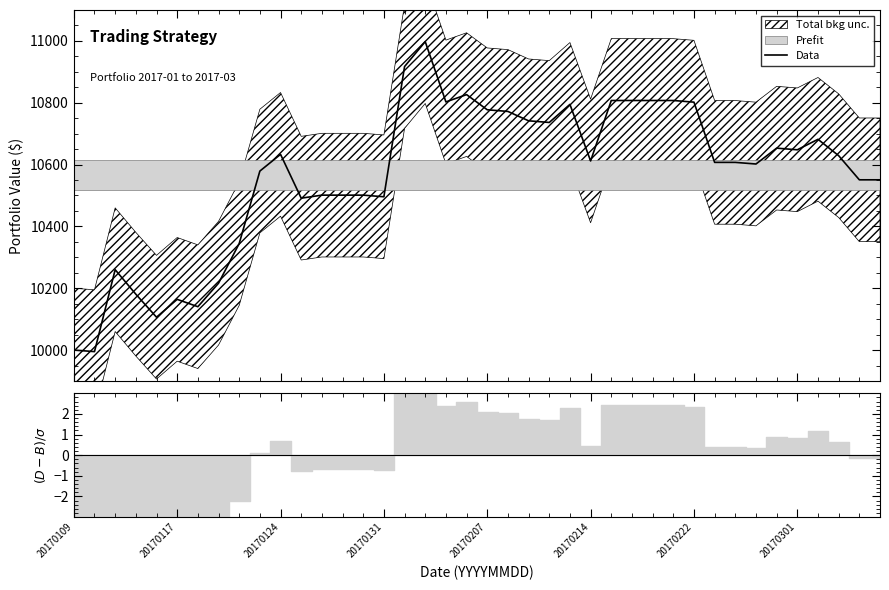

How many interior local peaks (higher than both neighbors) does the data have?

8